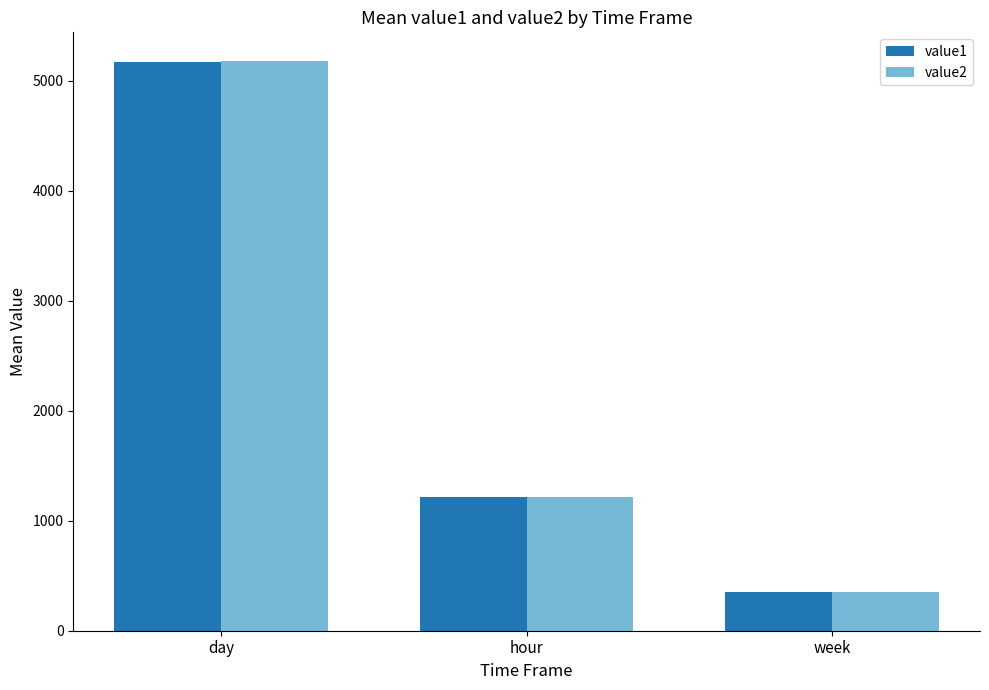

What is the difference between the value2 values at hour and week?

863.4